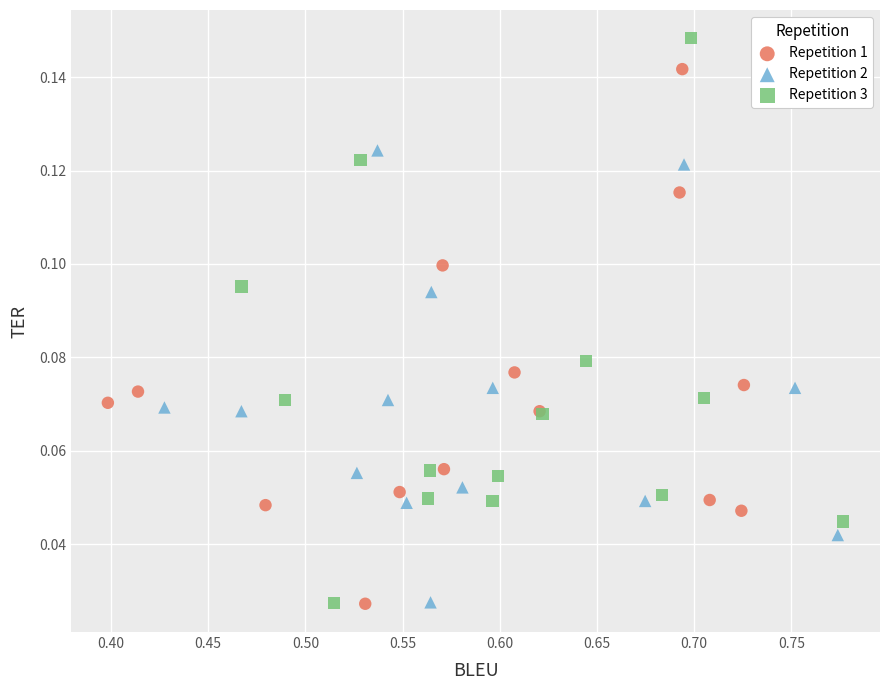

Which series reaches the maximum Y coordinate?

Repetition 3